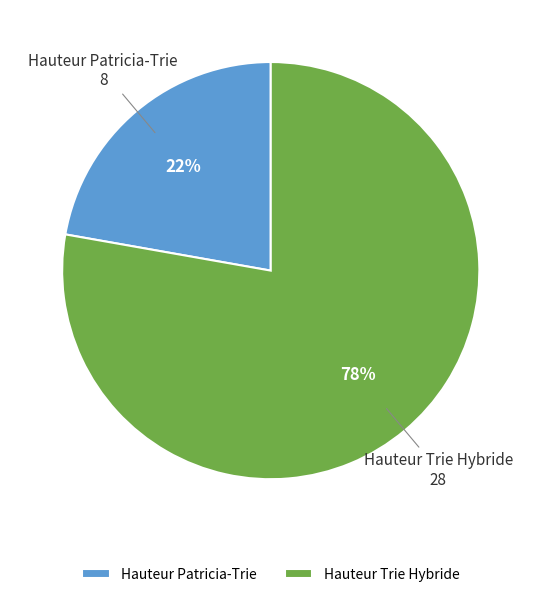

To the nearest percent, what portion does Hauteur Trie Hybride represent?

78%